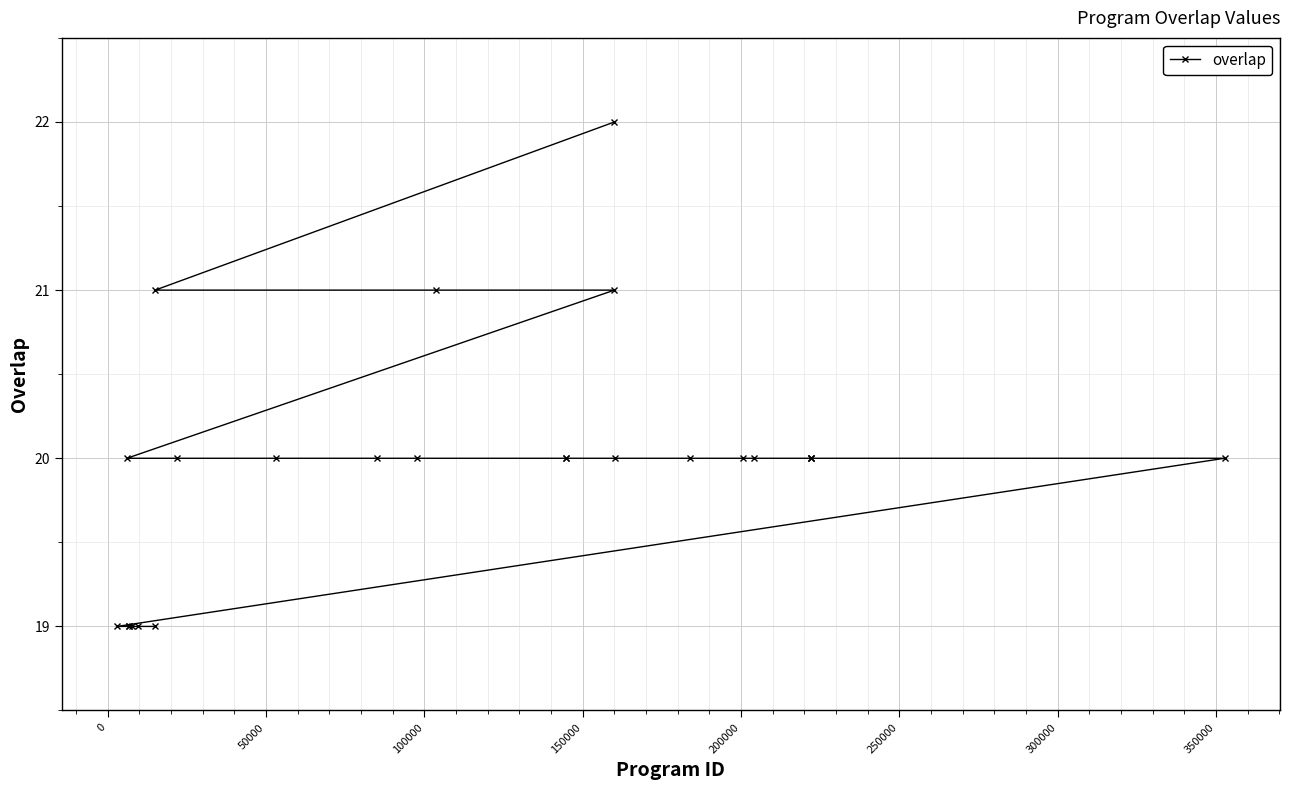

What is the maximum value shown in the chart?

22